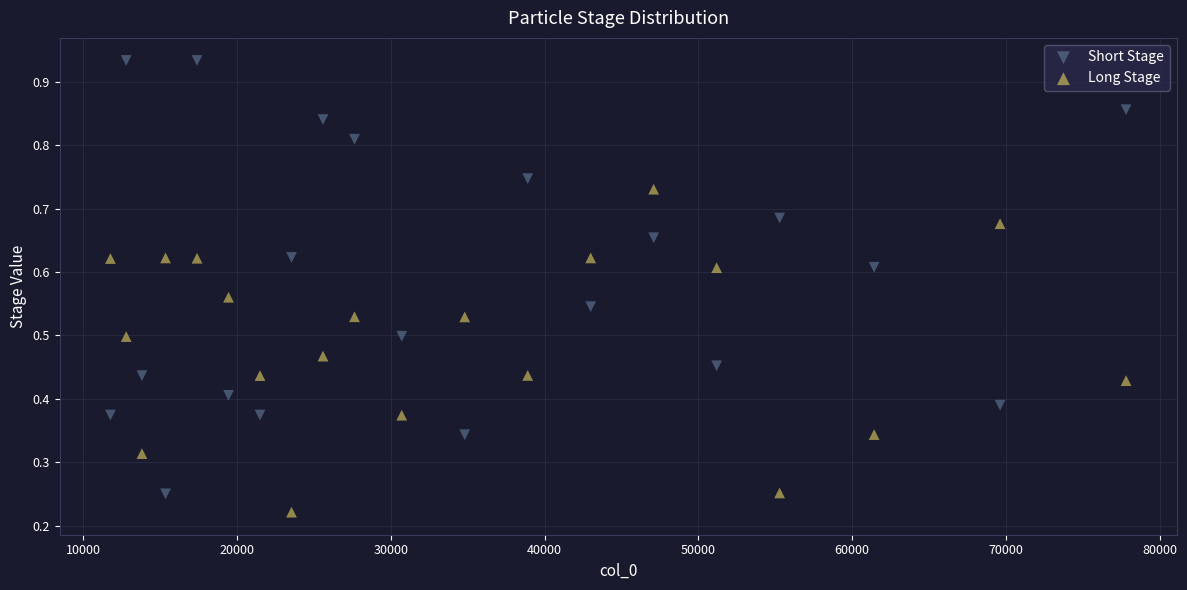

What is the X range (max minus min) for the scatter plot?

66048.0